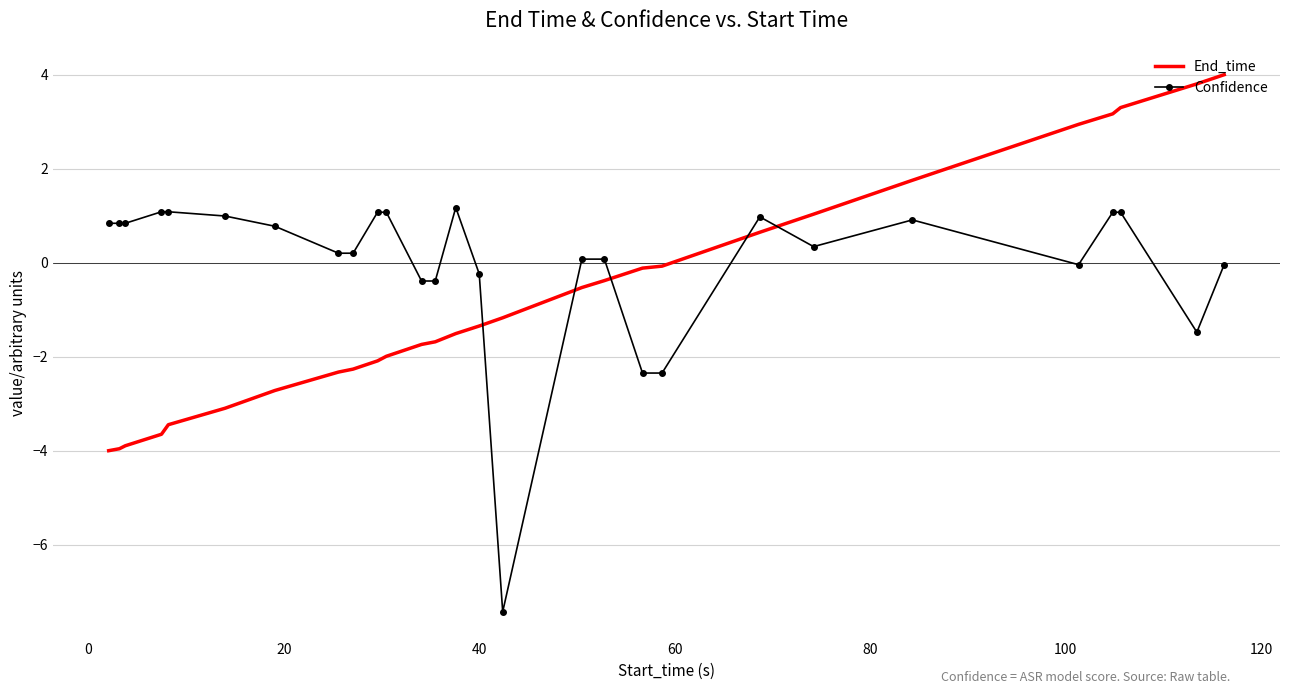

What is the difference between the maximum and minimum values in the Confidence series?

8.6